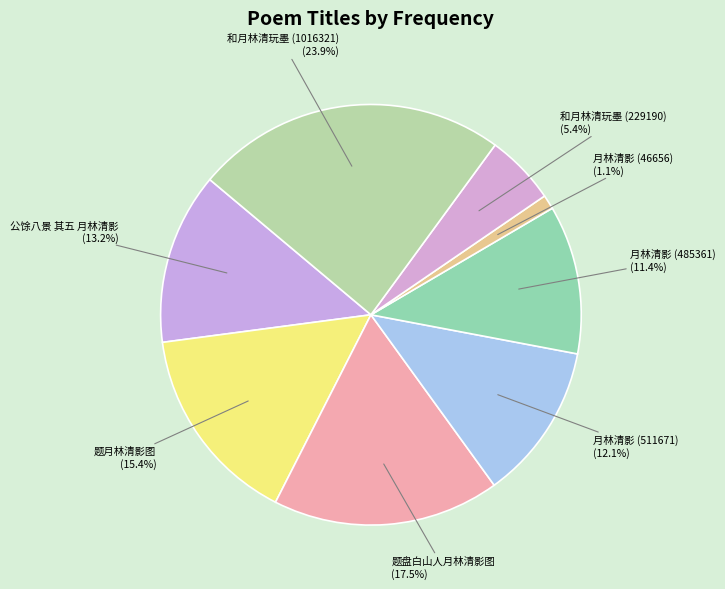

Approximately how many times larger is the value at 题月林清影图 compared to 和月林清玩墨 (229190)?

2.9